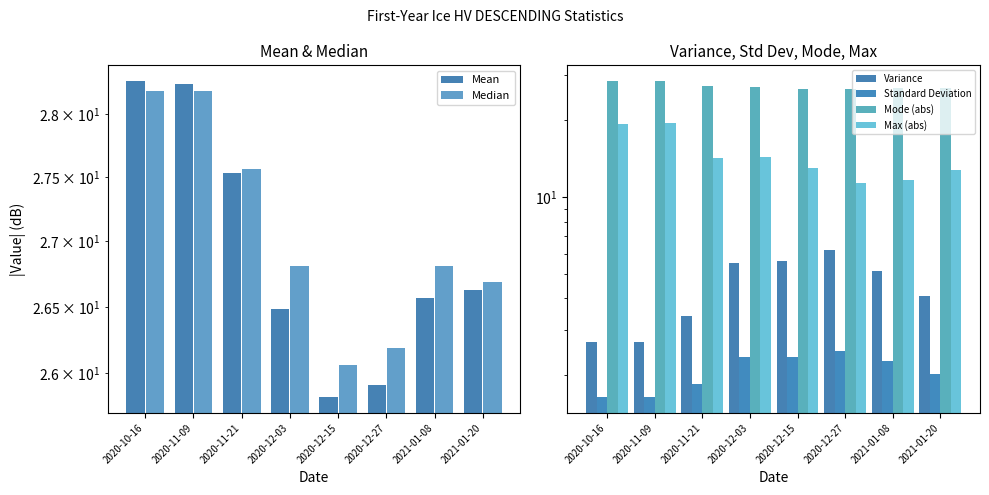

Rank the series at 2020-12-03 from highest to lowest value.

Mode (abs), Median, Mean, Max (abs), Variance, Standard Deviation